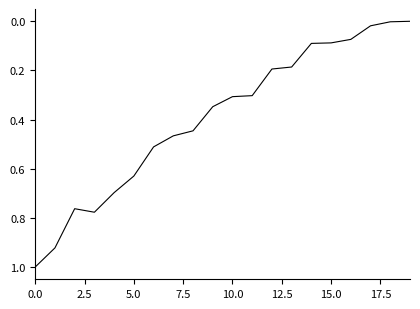

What is the maximum value shown in the chart?

1.0